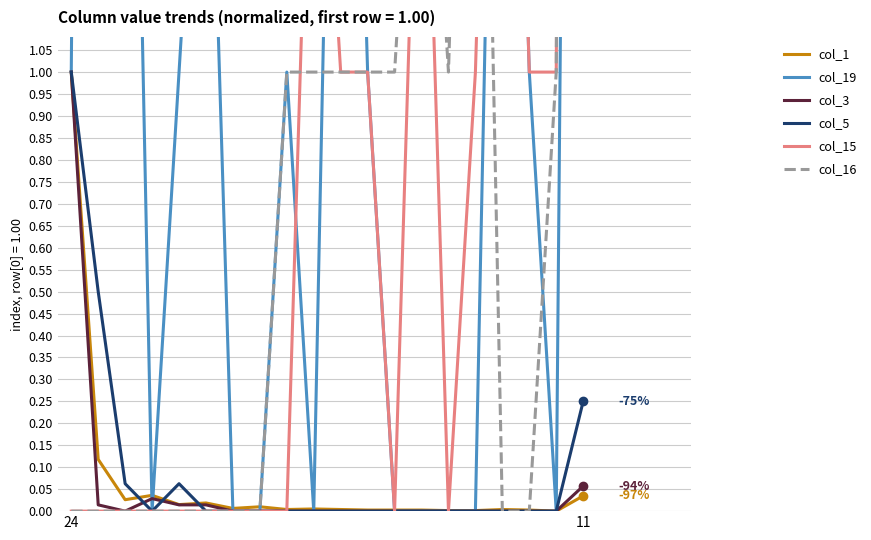

What is the highest value of the col_1 series?

1.0